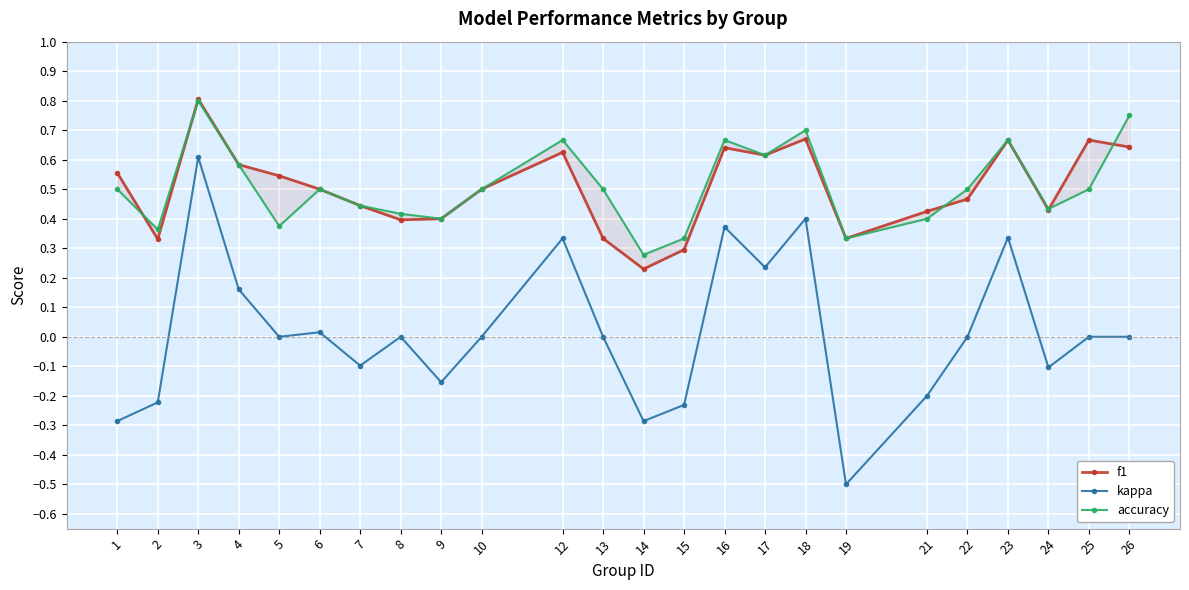

Which category has the highest value across all series?

3